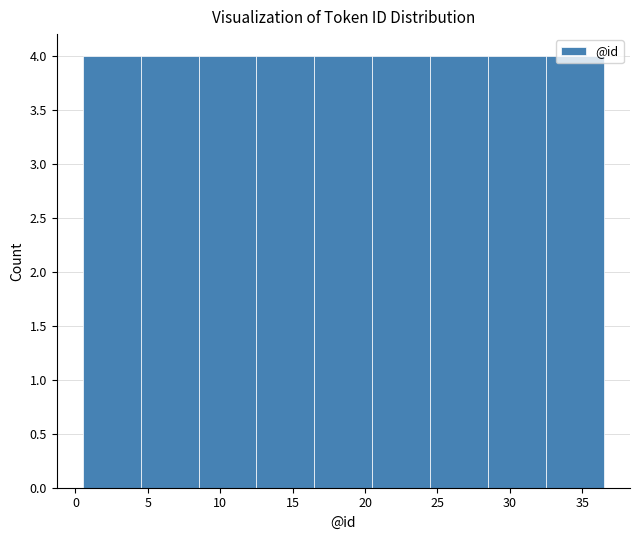

Reading left to right, list every bar in this chart as the range it spans on the x-axis followed by its height. The values are not printed on the chart, so give them approximately, as read against the axis.

0.5 to 4.5: 4
4.5 to 8.5: 4
8.5 to 12.5: 4
12.5 to 16.5: 4
16.5 to 20.5: 4
20.5 to 24.5: 4
24.5 to 28.5: 4
28.5 to 32.5: 4
32.5 to 36.5: 4